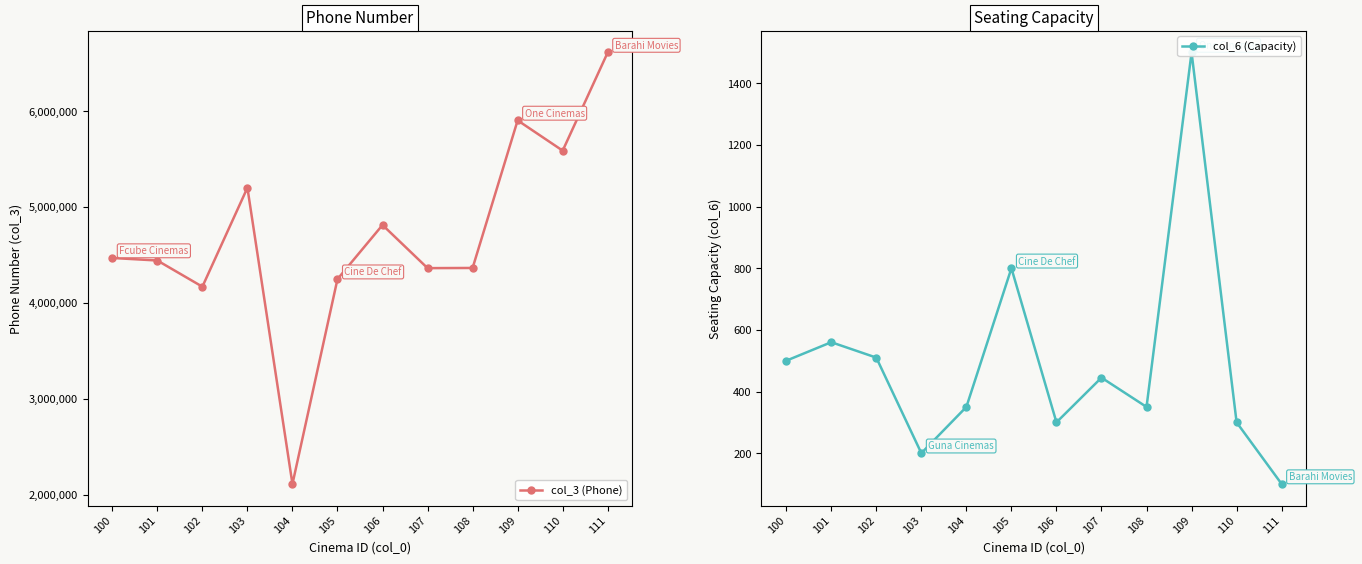

Count the number of data series in this chart.

2